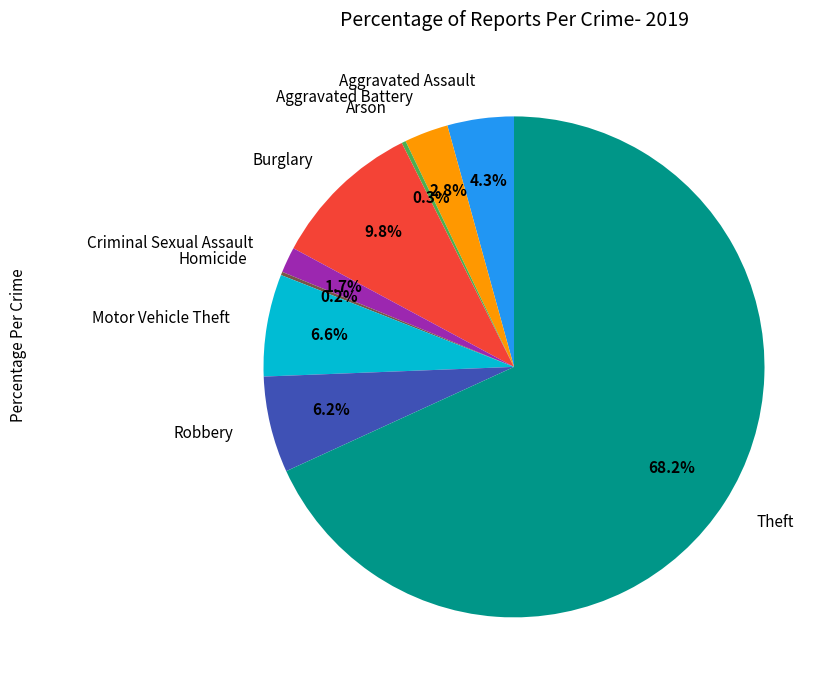

What is the total percentage of Aggravated Assault and Robbery?

10.5%